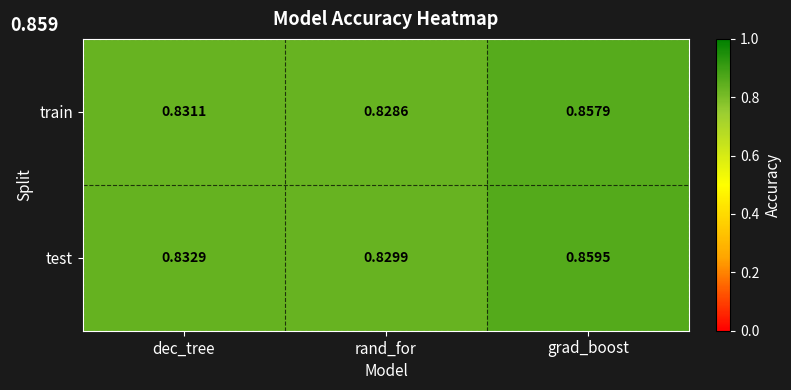

Which series changed the most between dec_tree and grad_boost?

train